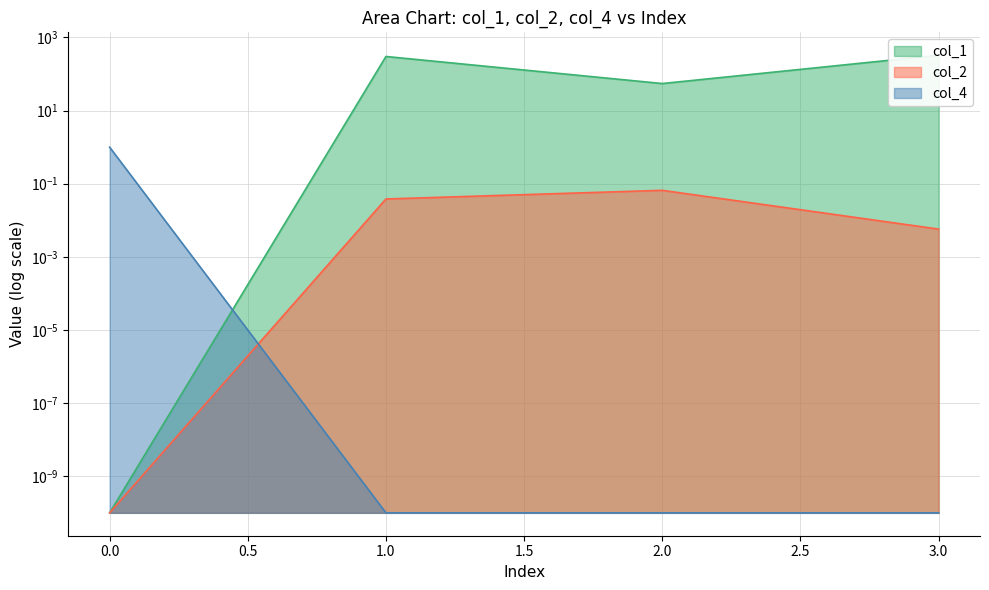

What is the difference between the maximum and second lowest values in the col_2 series?

0.1